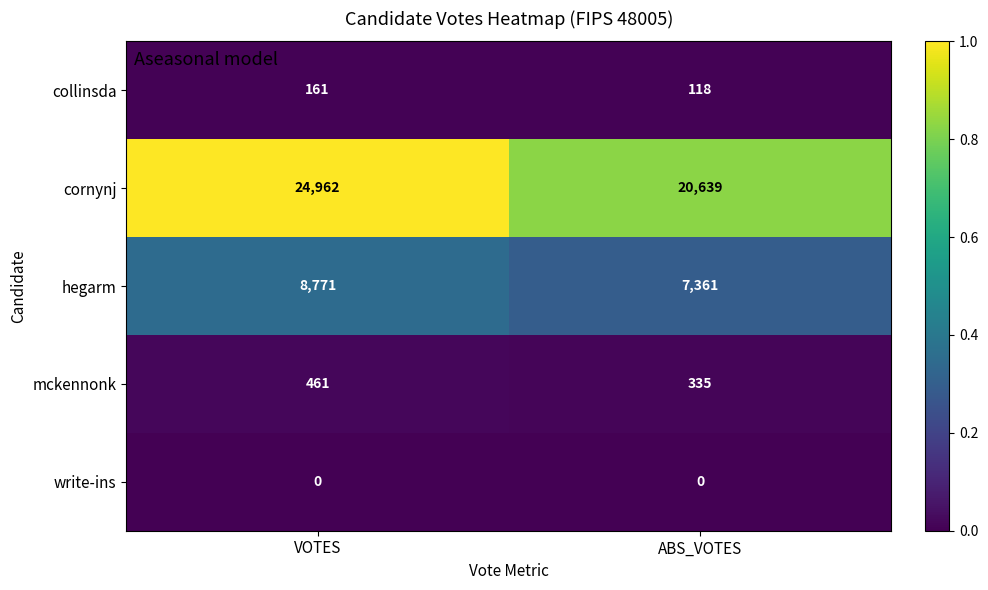

What is the average value of the hegarm series?

8066